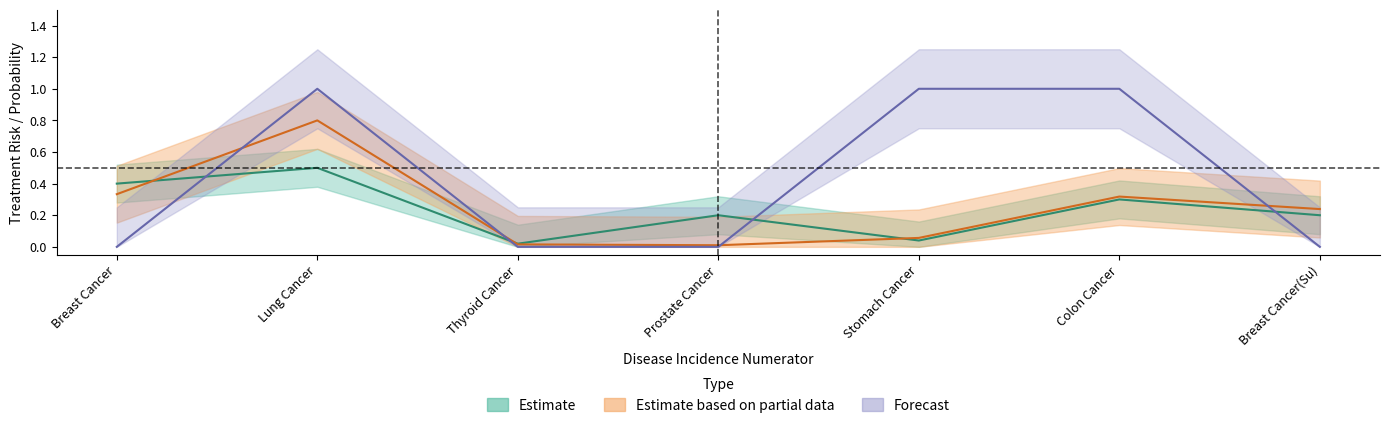

Is the value of Forecast at Breast Cancer greater than the value of Estimate at Colon Cancer?

No